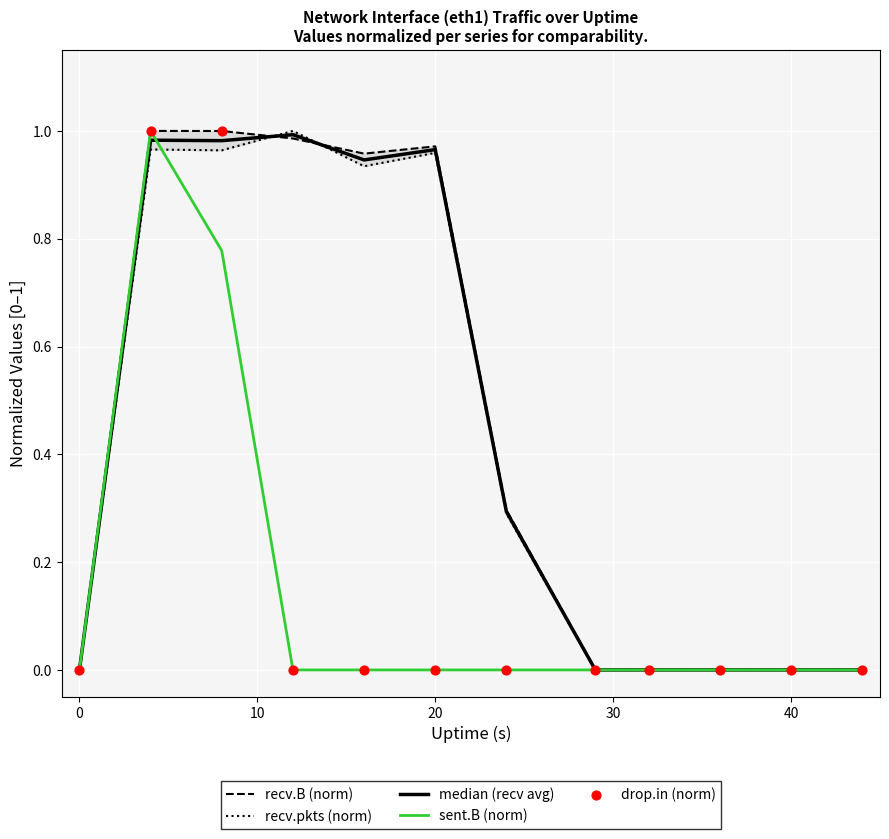

What are all the series names shown in the legend?

recv.B (norm), recv.pkts (norm), median (recv avg), sent.B (norm), drop.in (norm)